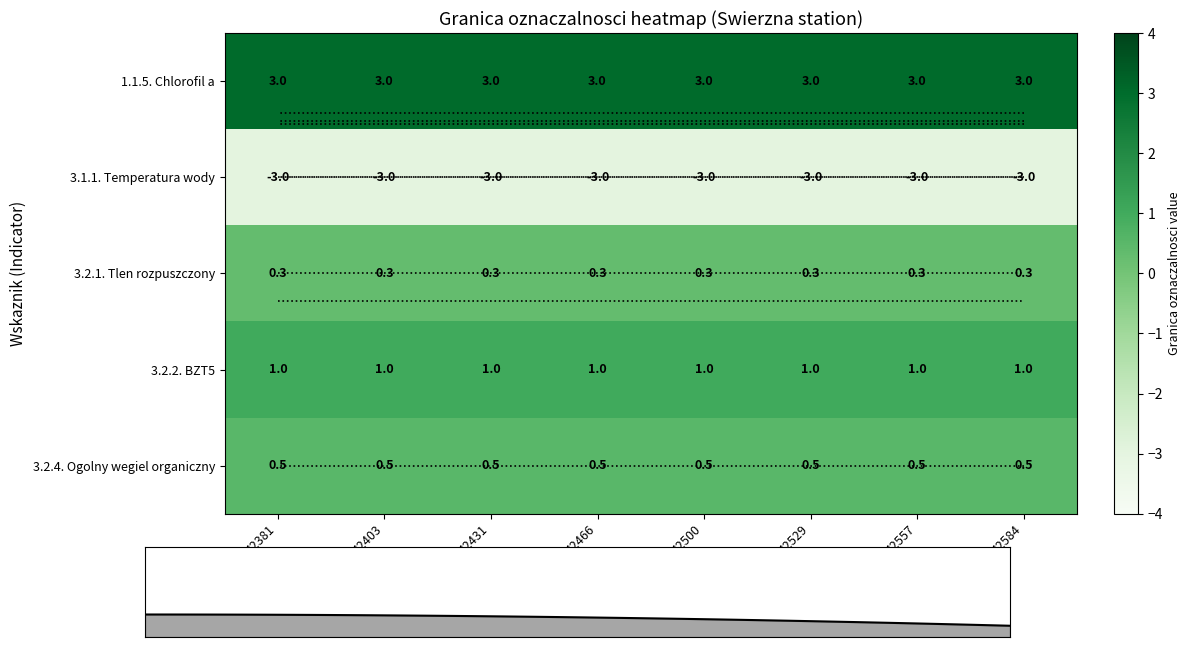

List the labels in order of 3.2.4. Ogolny wegiel organiczny value, smallest first.

42381, 42403, 42431, 42466, 42500, 42529, 42557, 42584